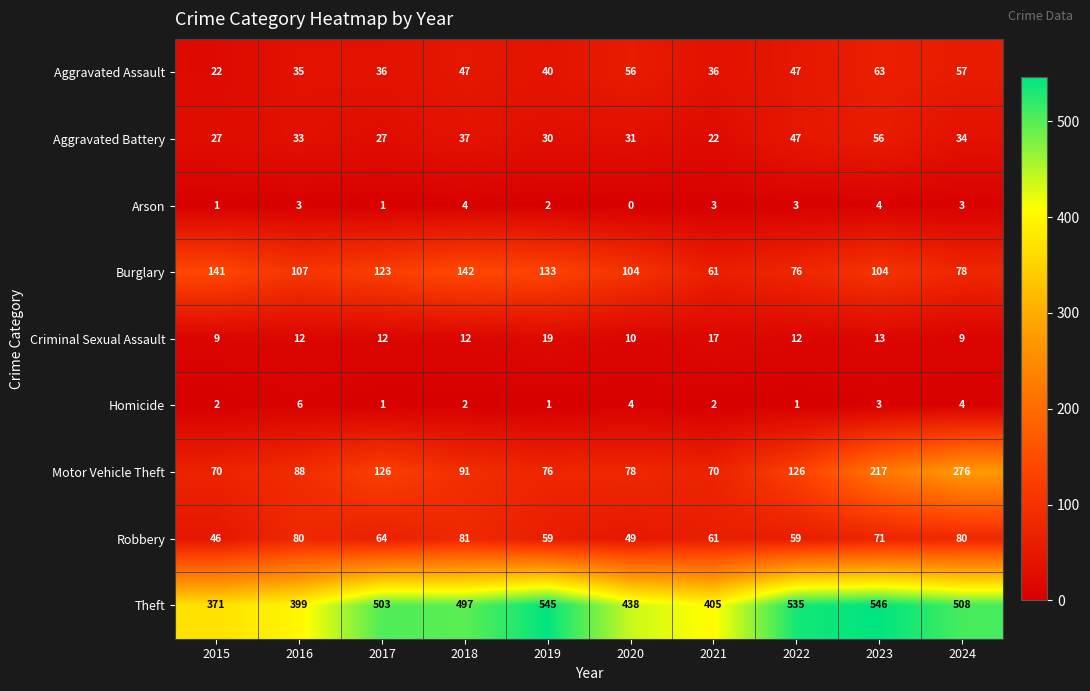

How many categories are shown in the chart?

10